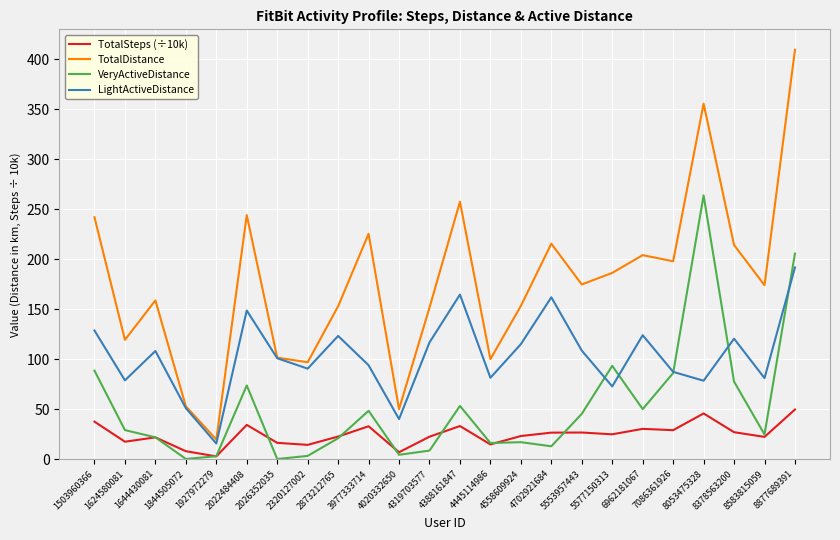

What is the maximum value shown in the chart?

409.6